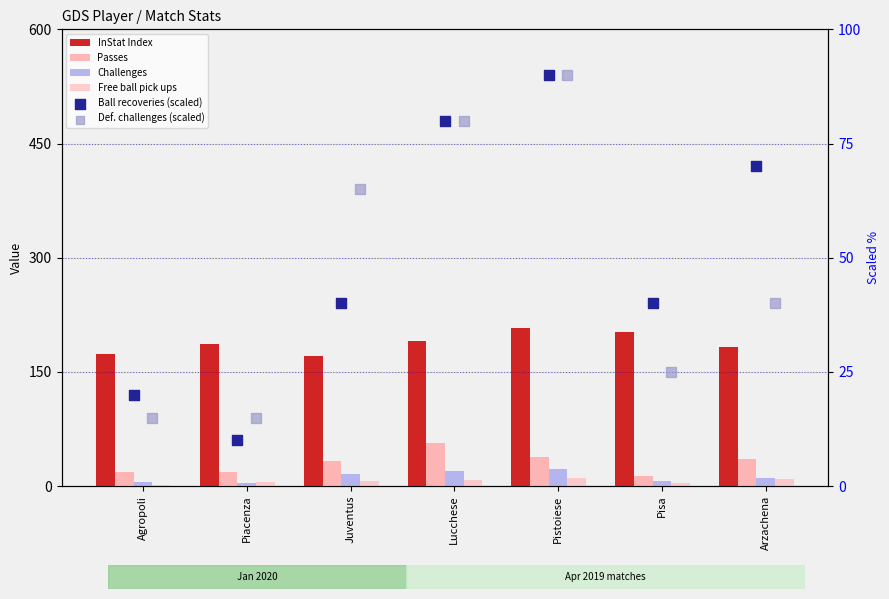

Which series contains the lowest Y value?

Free ball pick ups